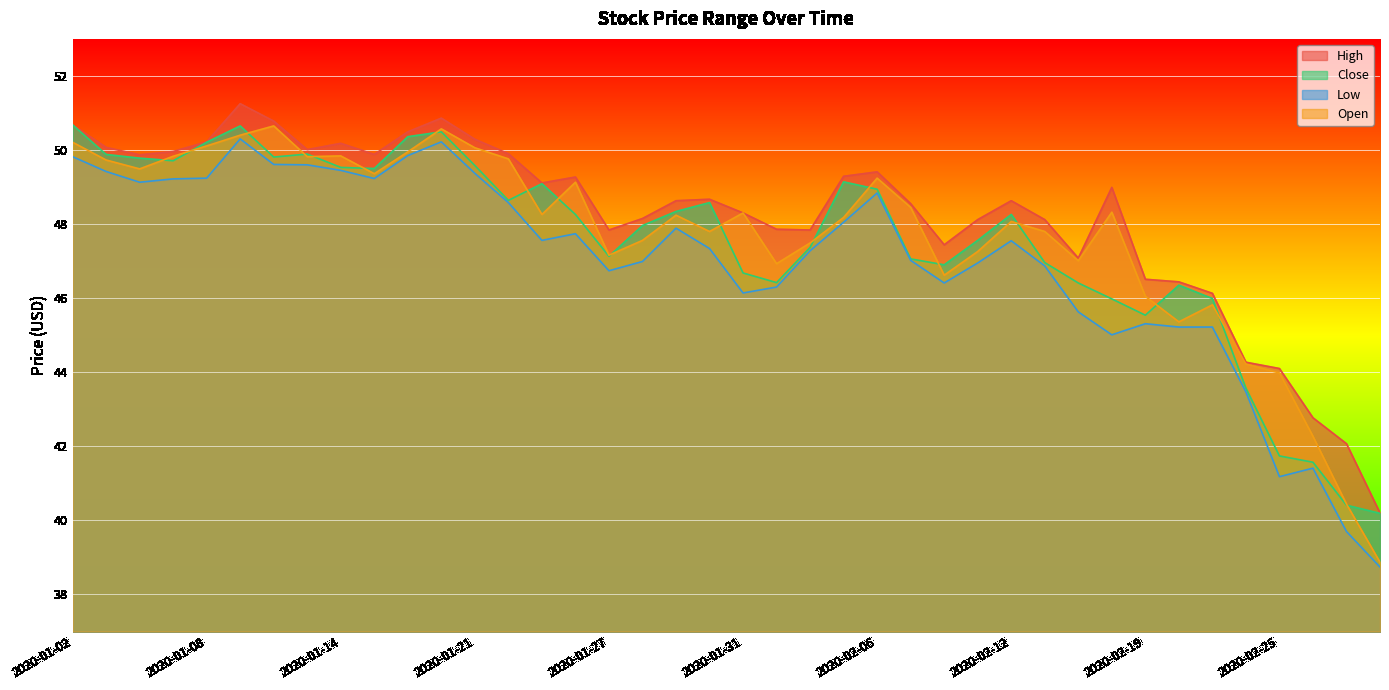

Which has a higher value, 2020-01-27 or 2020-02-24?

2020-01-27